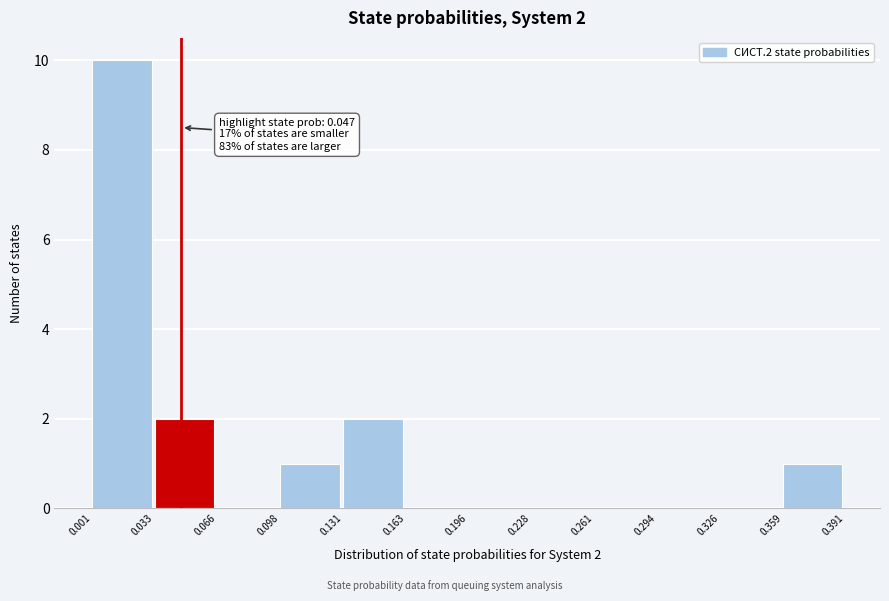

Over which range of the x-axis is the bar tallest?

0.001 to 0.033